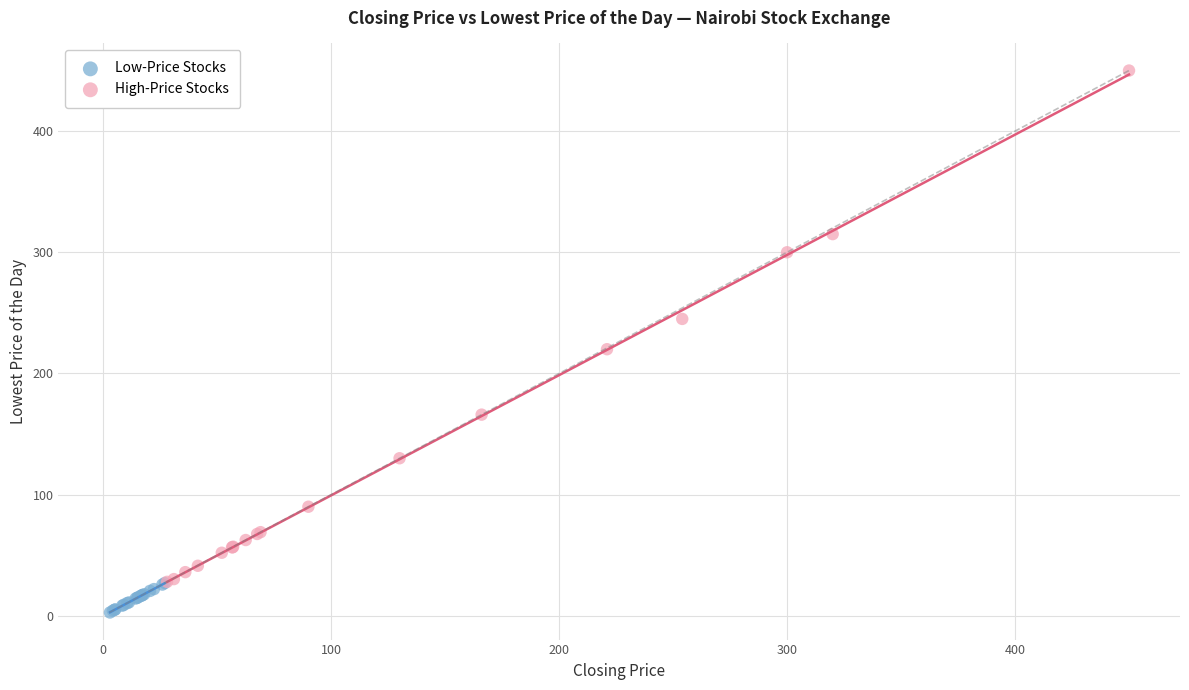

Which series contains the highest Y value?

High-Price Stocks